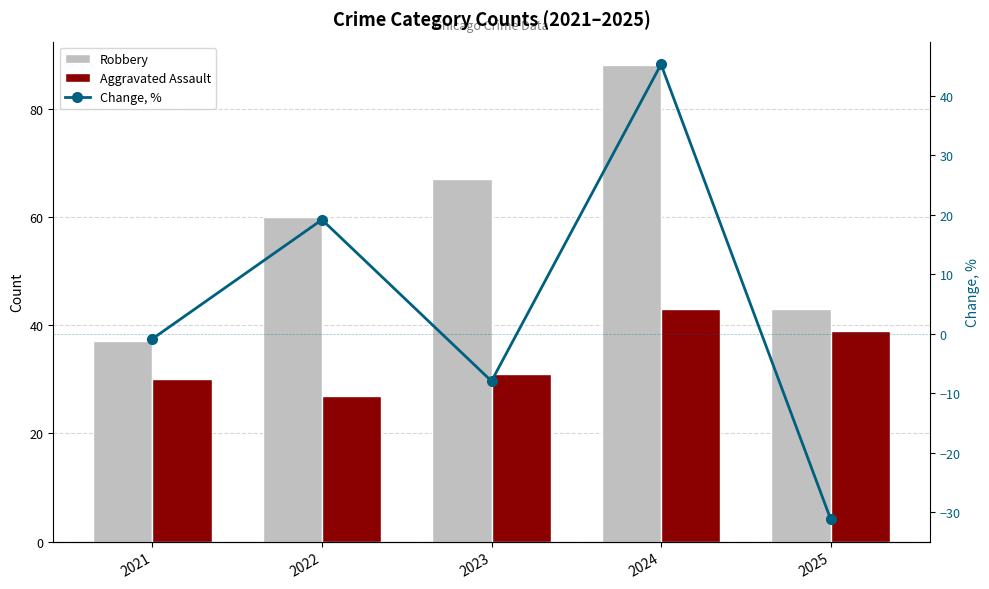

Reading left to right, transcribe all the data shown in this chart.

Robbery: 2021=37.0	2022=60.0	2023=67.0	2024=88.0	2025=43.0
Aggravated Assault: 2021=30.0	2022=27.0	2023=31.0	2024=43.0	2025=39.0
Change, %: 2021=-0.9	2022=19.1	2023=-8.0	2024=45.2	2025=-31.1